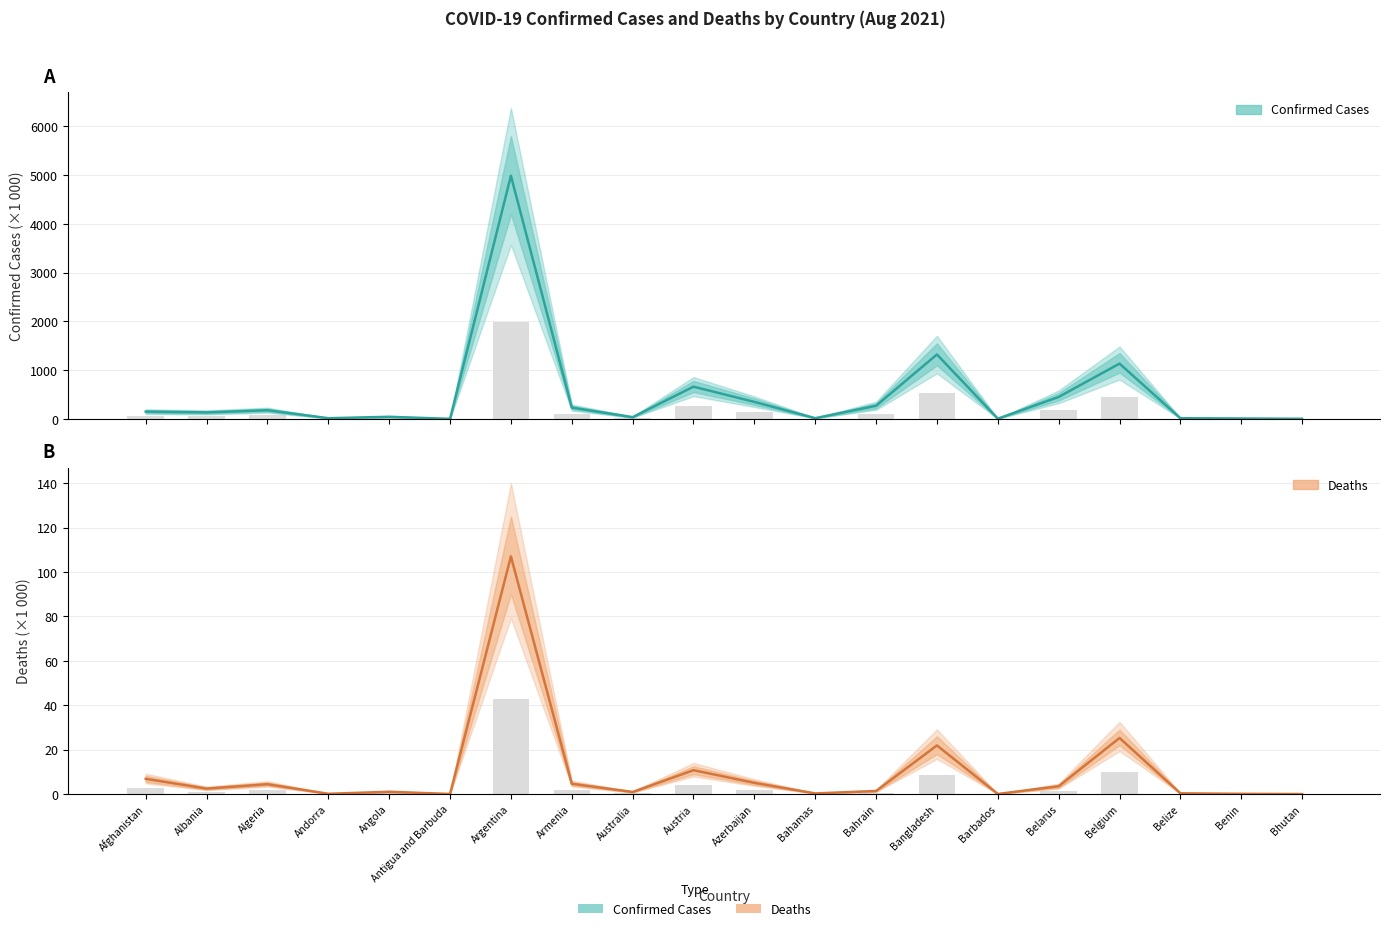

Rank the series at Belgium from highest to lowest value.

Confirmed (×1 000), Deaths (×1 000)